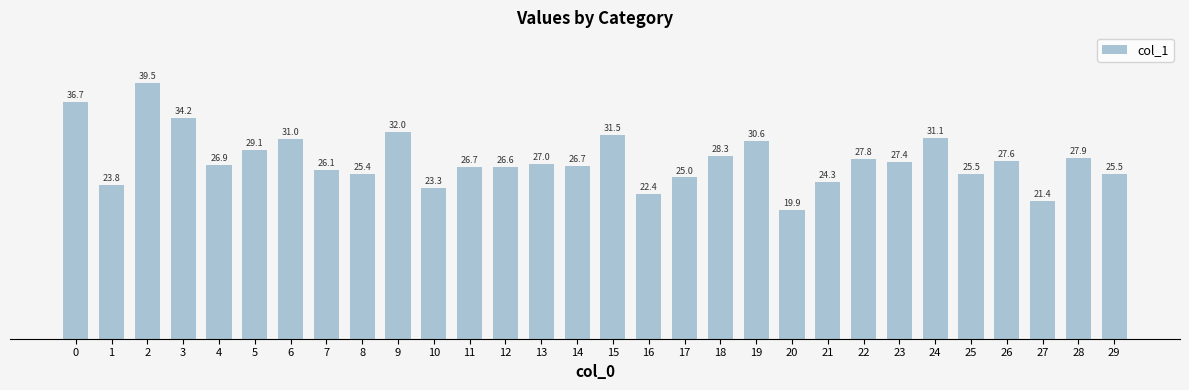

Does the chart contain any negative values?

No